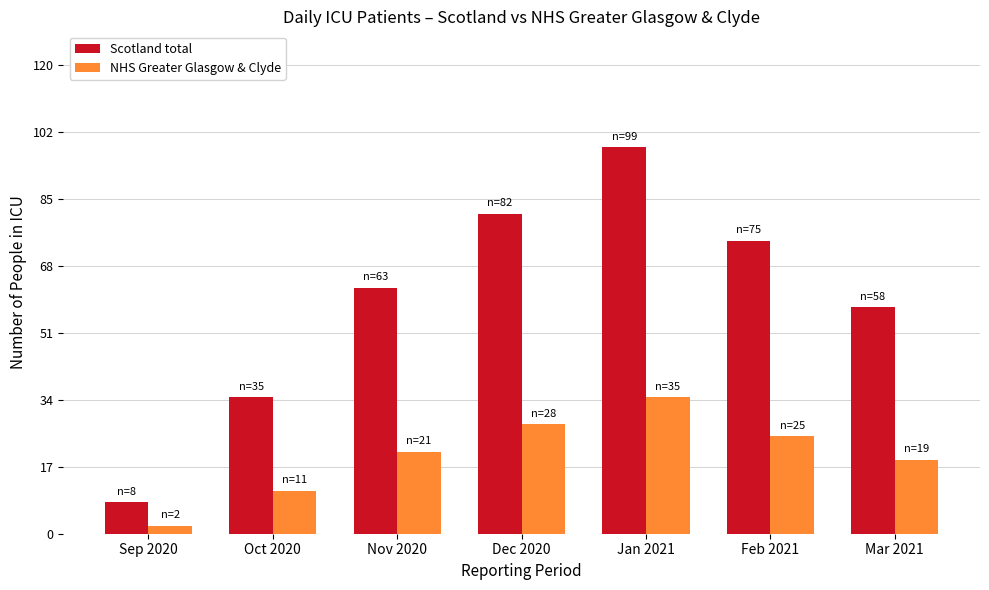

Are the bars grouped side by side (vs. stacked)?

Yes